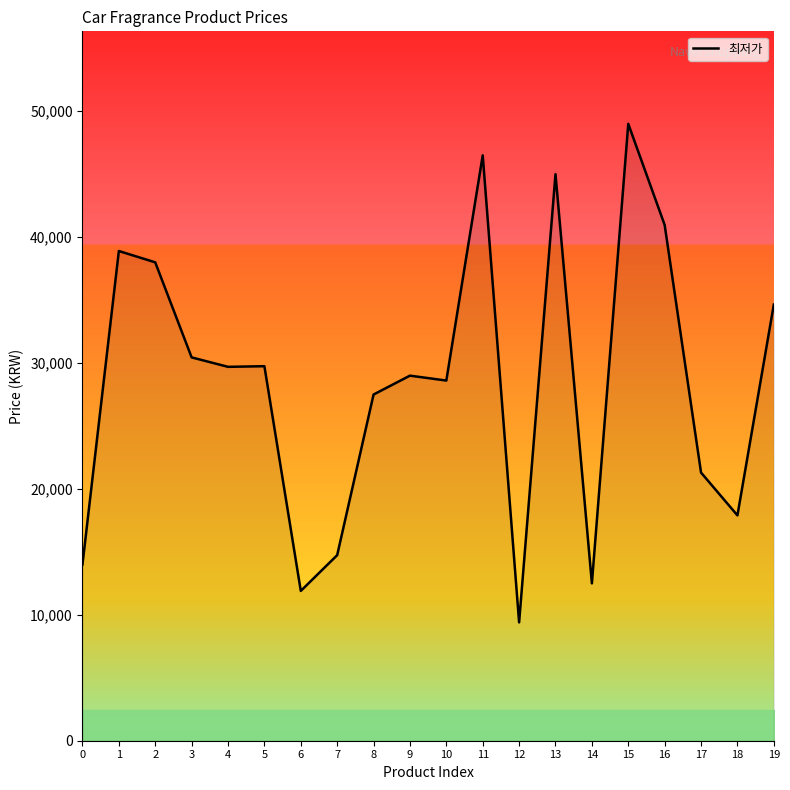

What is the difference between the values at 1 and 17?

17600